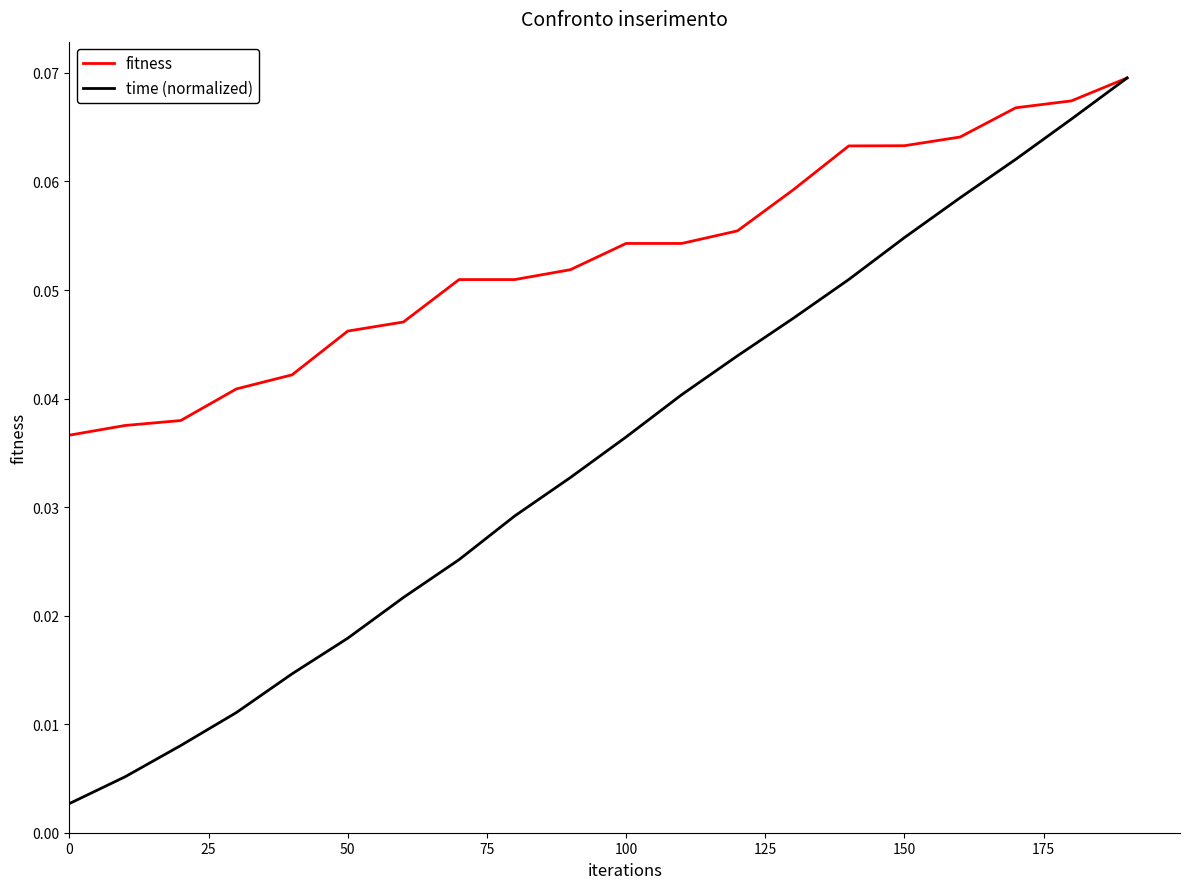

List the series in order of their overall mean, highest first.

fitness, time (normalized)